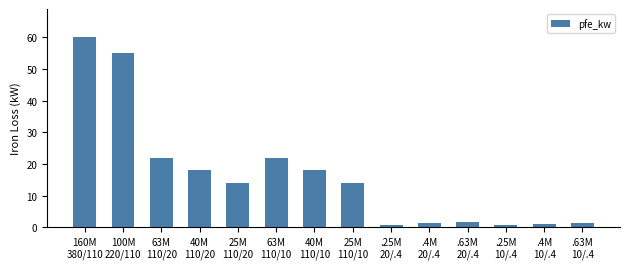

What is the change in value from 25M
110/10 to .25M
20/.4?

-13.2